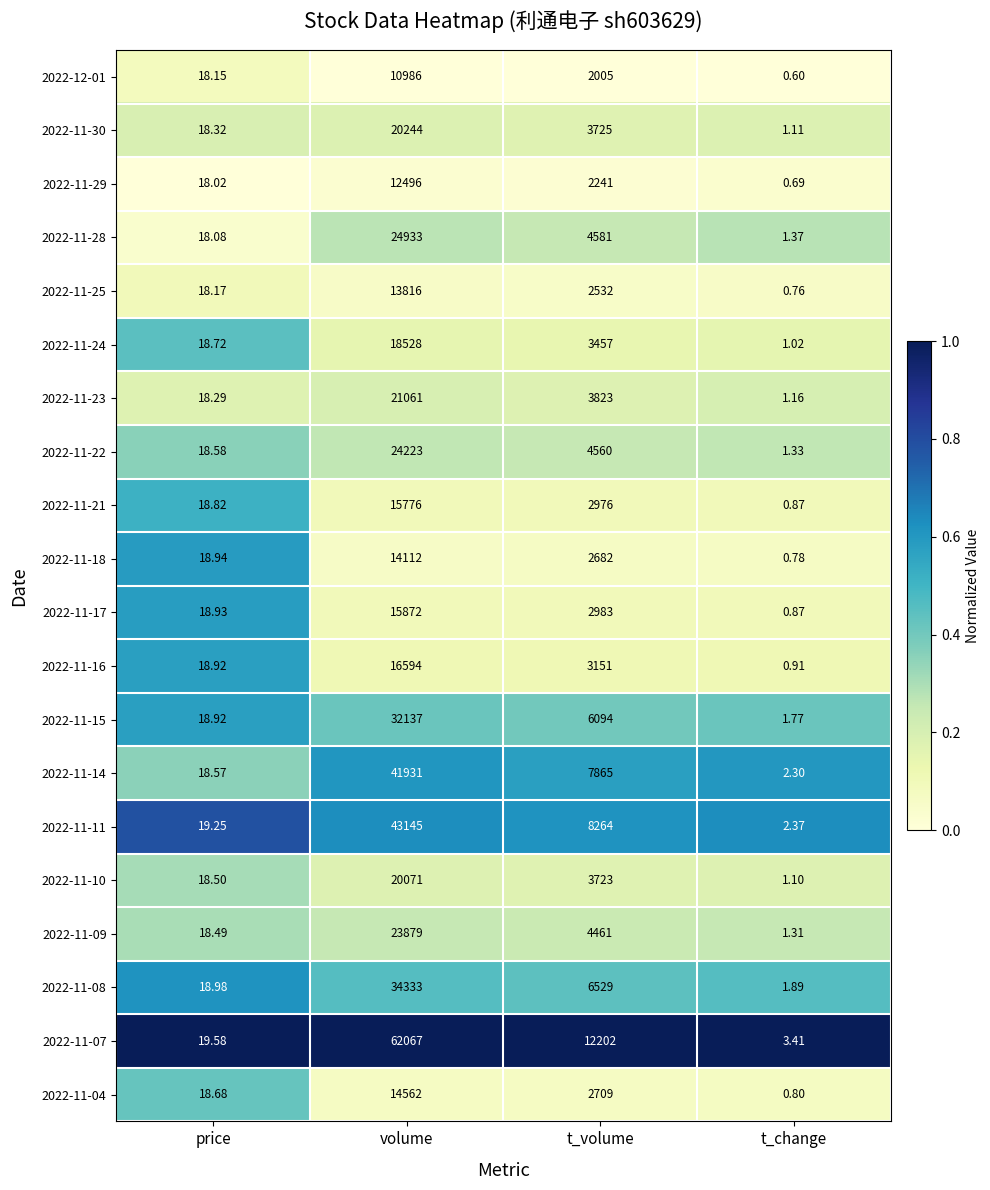

At which label does 2022-11-23 reach its peak?

volume